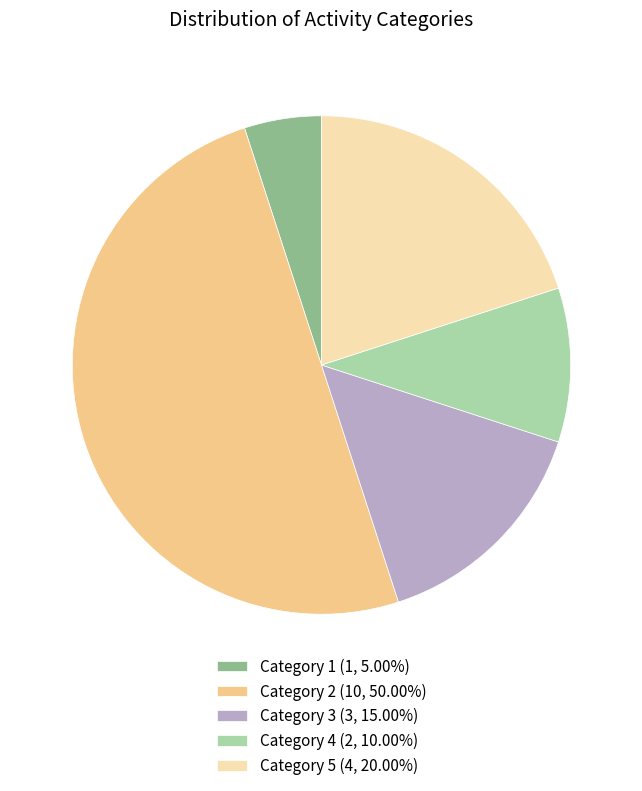

Count the number of slices in the pie.

5